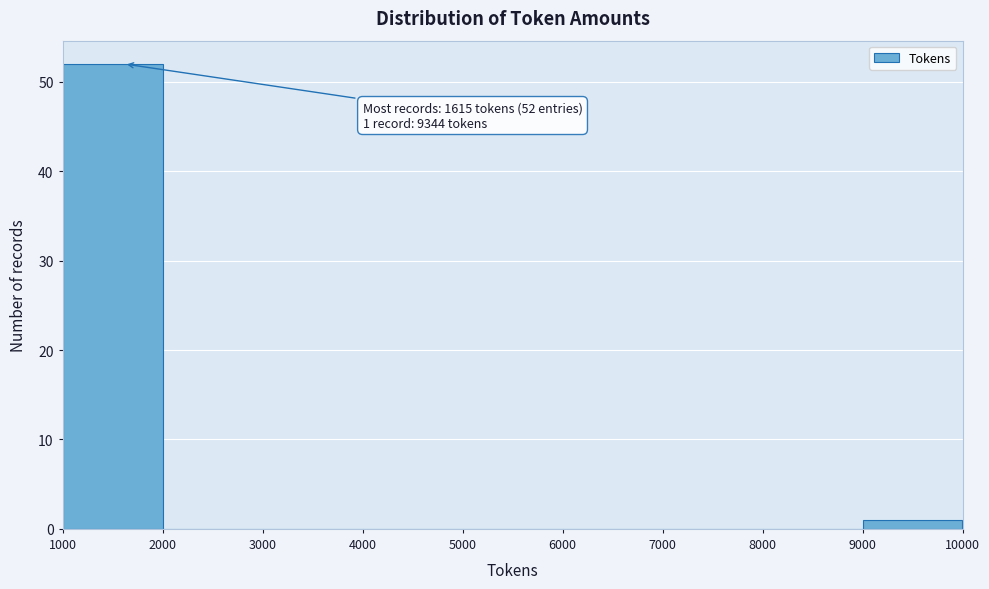

Over which range of the x-axis is the bar tallest?

1000 to 2000